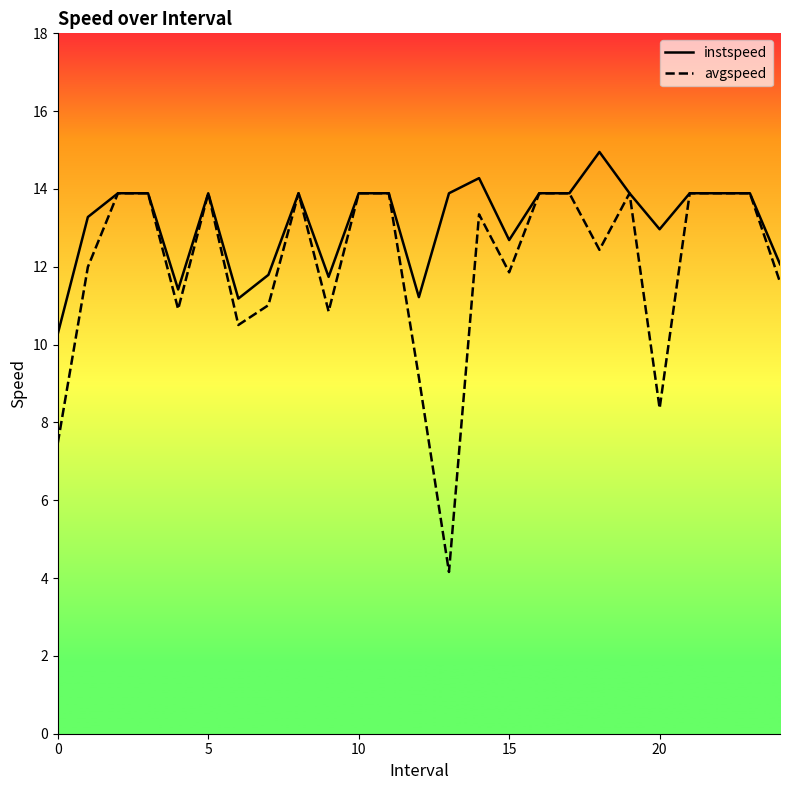

Which series has the largest range (max minus min)?

avgspeed